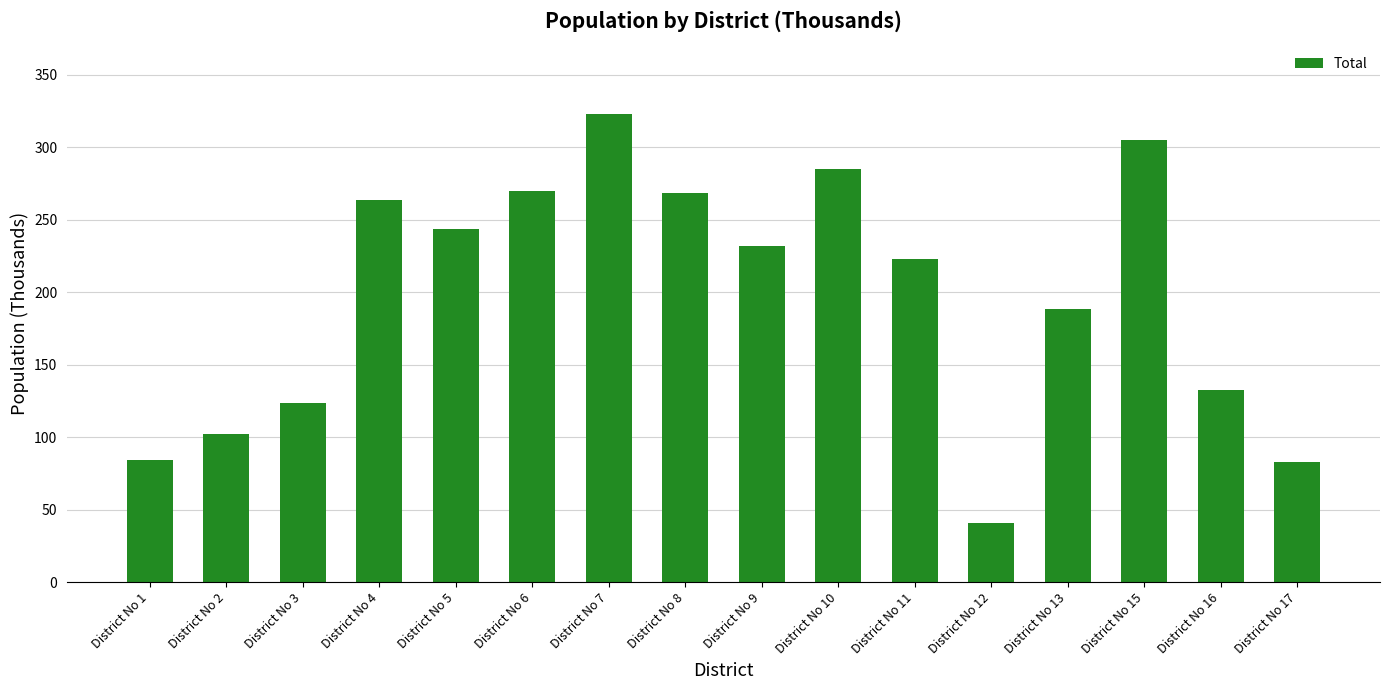

At which category does the chart reach its peak across all series?

District No 7